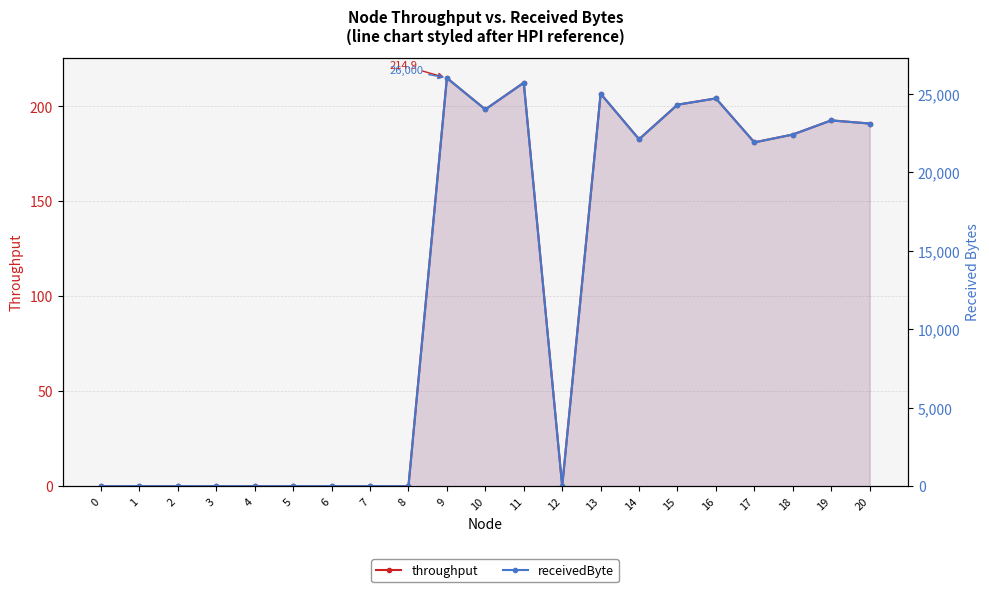

List the labels in order of throughput value, smallest first.

0, 1, 2, 3, 4, 5, 6, 7, 8, 12, 17, 14, 18, 20, 19, 10, 15, 16, 13, 11, 9